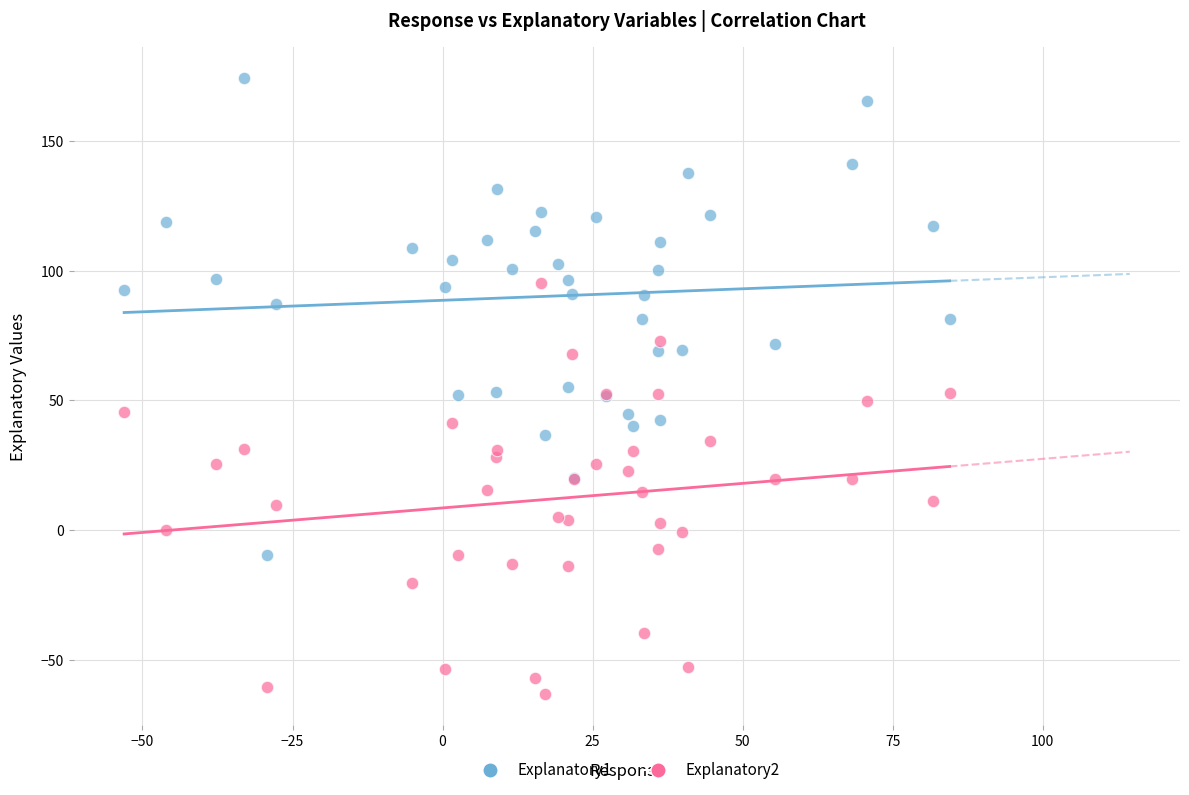

Which series has the widest spread of Y values?

Explanatory1